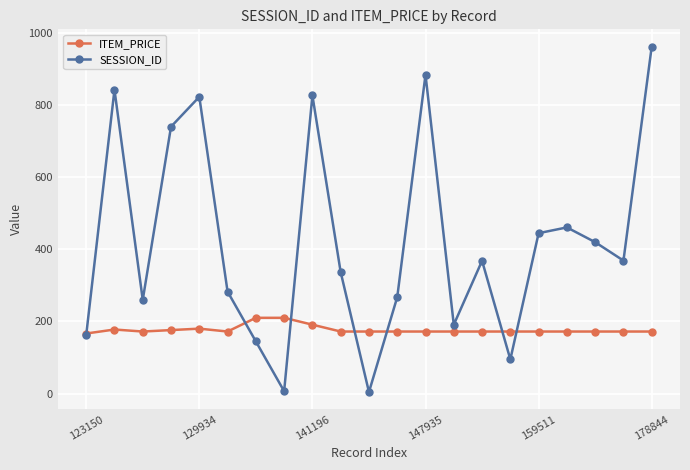

What is the greatest value displayed?

961.6